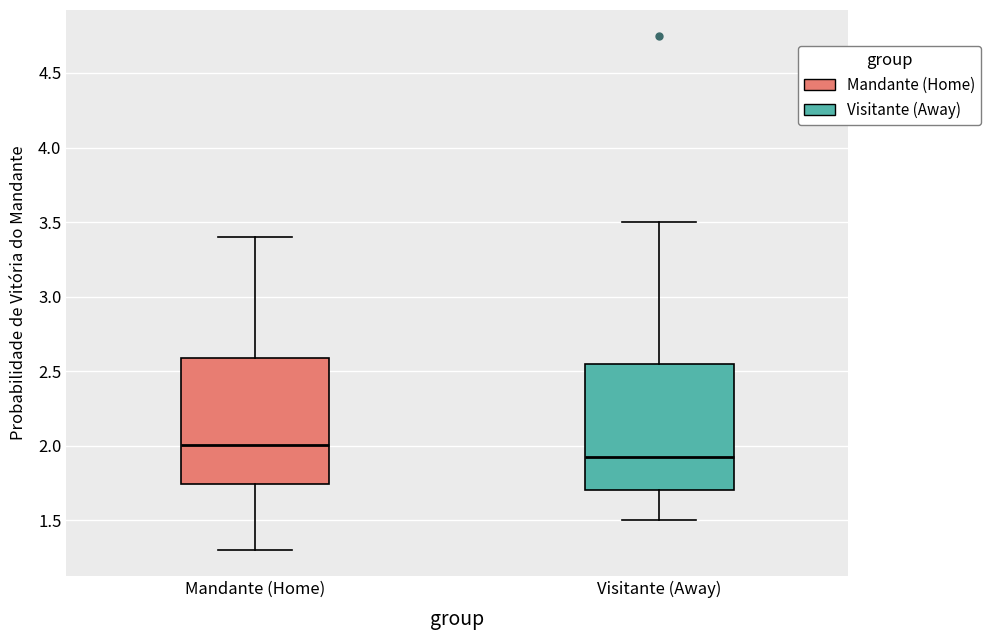

Reading left to right, transcribe this box plot: for each box, give where its median line is, the range the box spans, and where its two whiskers end, as read against the y-axis. The values are not printed on the chart, so give them approximately, as read against the axis.

Mandante (Home): median 2.00, box 1.75 to 2.60, whiskers 1.30 to 3.40
Visitante (Away): median 1.95, box 1.70 to 2.55, whiskers 1.50 to 3.50